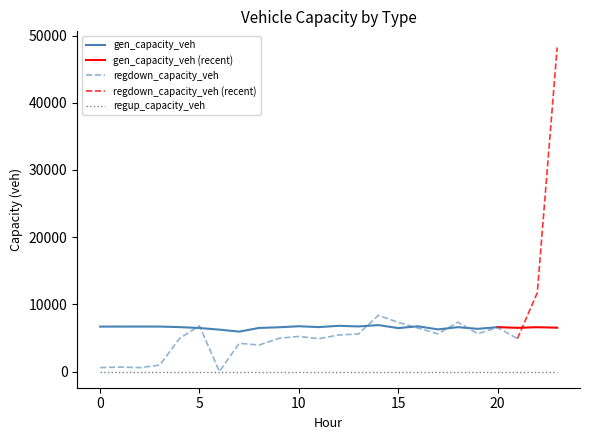

Count the number of categories in the chart.

24